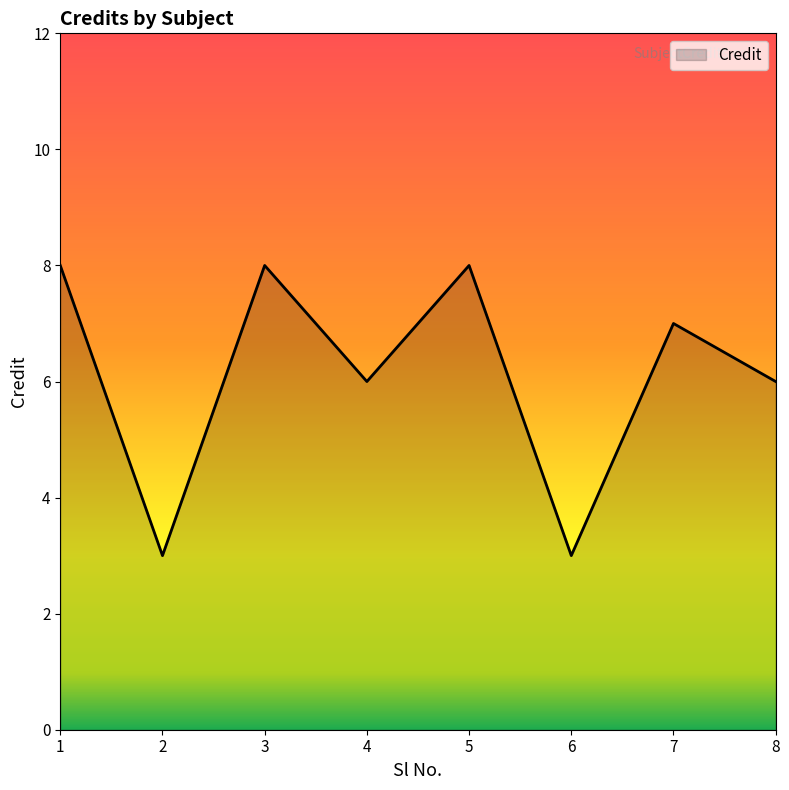

What is the ratio of the value at 7 to the value at 8?

1.2